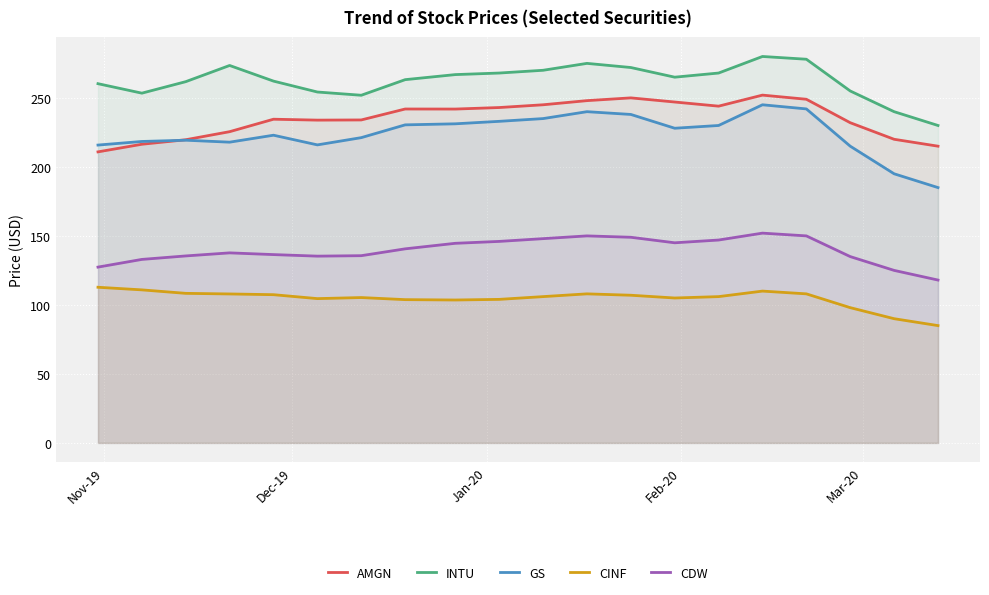

Which series has the largest total across all categories?

INTU